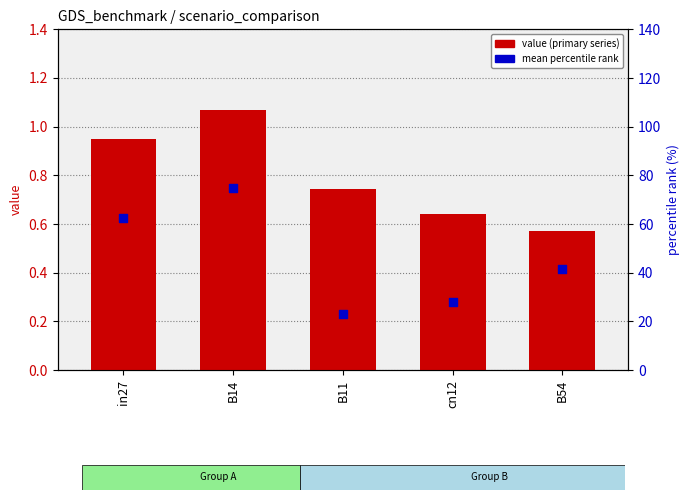

Which series has the largest total across all categories?

percentile rank within the sample